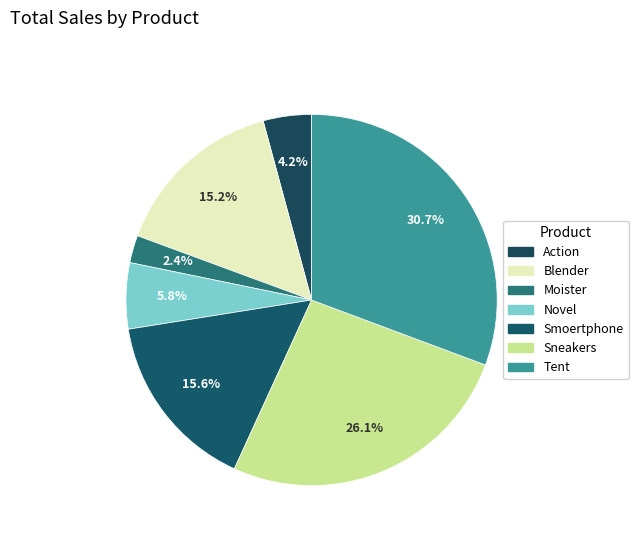

Which category has the smallest portion of the pie?

Moister